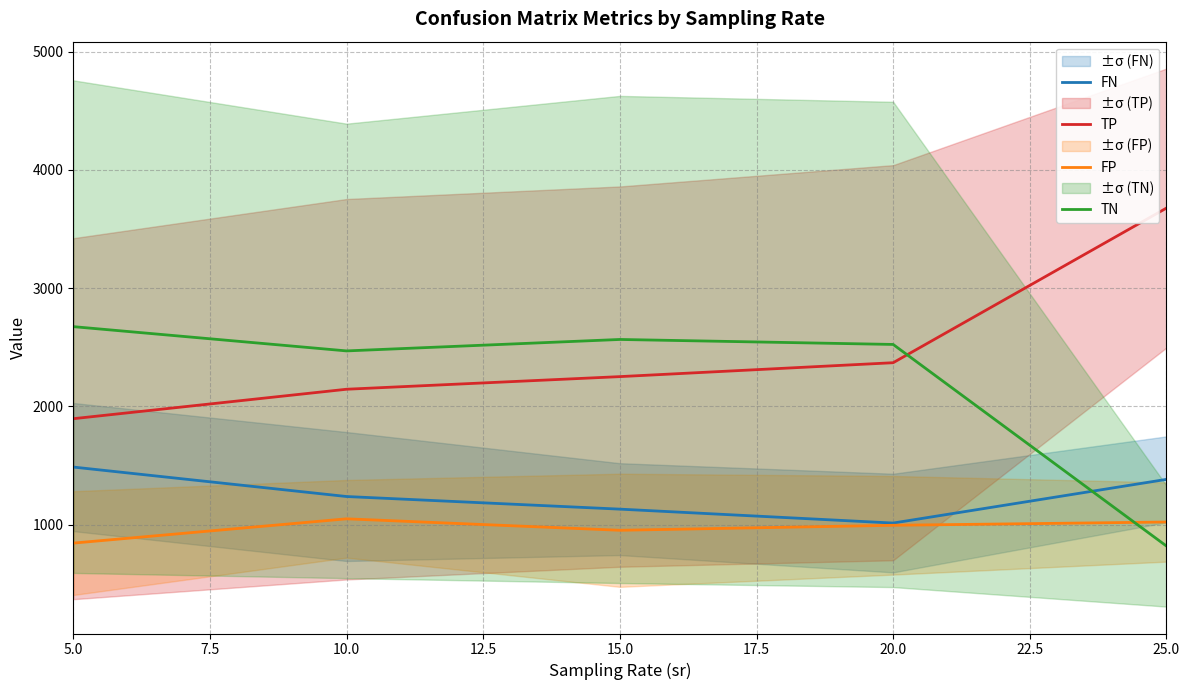

Does the chart display data point markers on the line(s)?

No